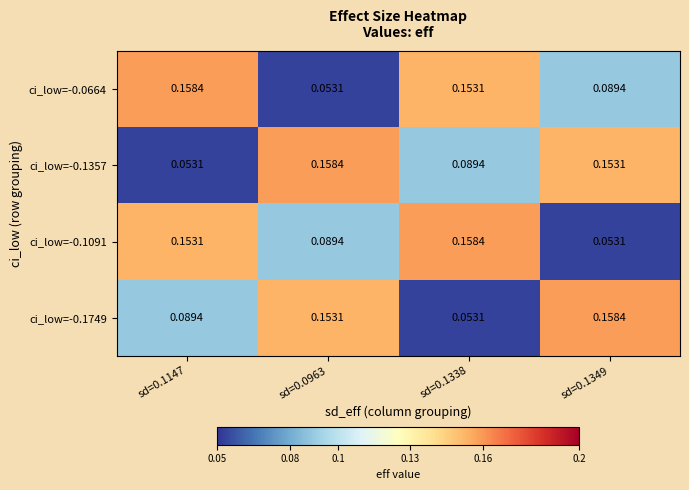

Reading left to right, transcribe all the data shown in this chart.

ci_low=-0.0664: sd=0.1147=0.2	sd=0.0963=0.1	sd=0.1338=0.2	sd=0.1349=0.1
ci_low=-0.1357: sd=0.1147=0.1	sd=0.0963=0.2	sd=0.1338=0.1	sd=0.1349=0.2
ci_low=-0.1091: sd=0.1147=0.2	sd=0.0963=0.1	sd=0.1338=0.2	sd=0.1349=0.1
ci_low=-0.1749: sd=0.1147=0.1	sd=0.0963=0.2	sd=0.1338=0.1	sd=0.1349=0.2